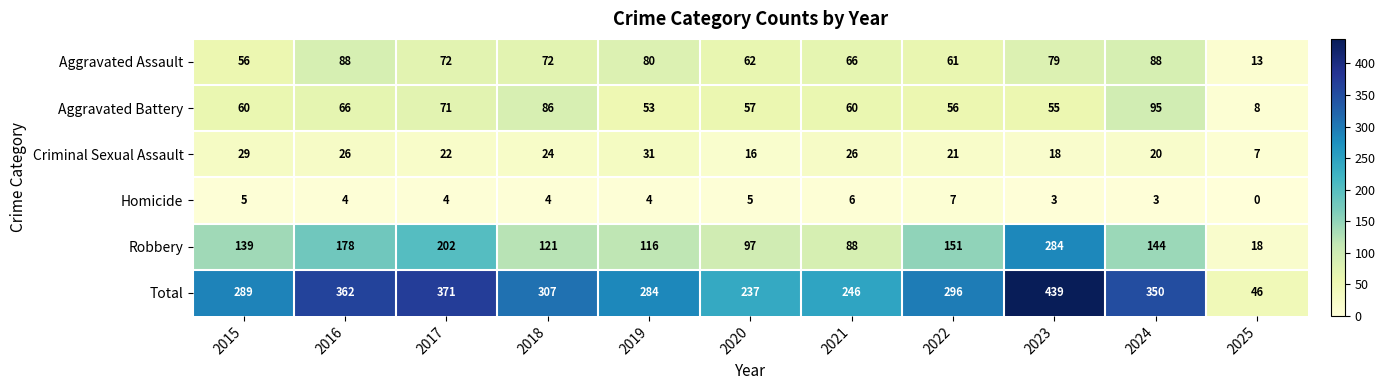

Read the Aggravated Assault value at 2015, to the nearest 5.

55